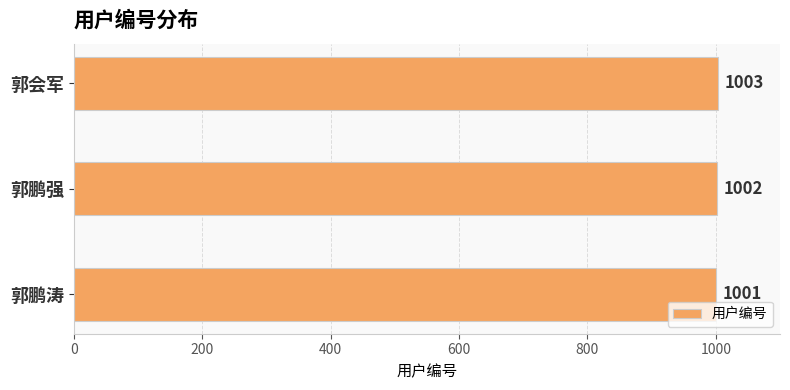

Approximately how many times larger is the value at 郭鹏涛 compared to 郭鹏强?

1.0